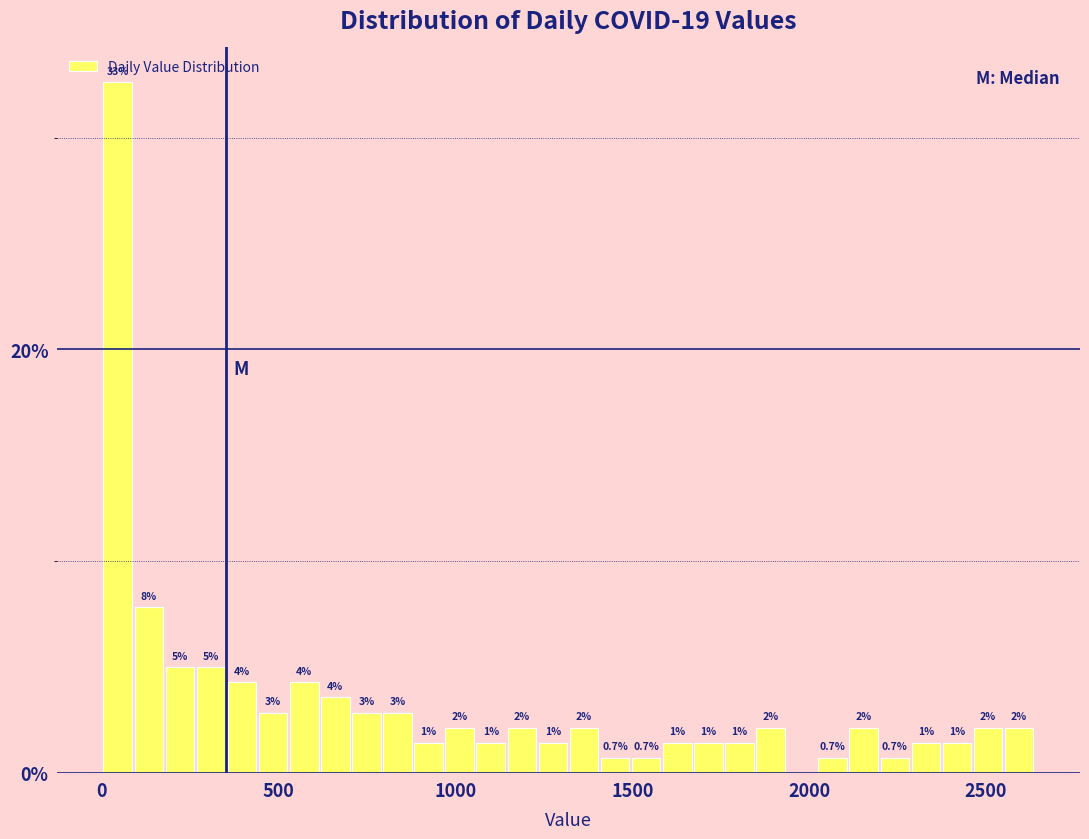

Read against the x-axis, roughly where is the centre of the tallest bar?

50